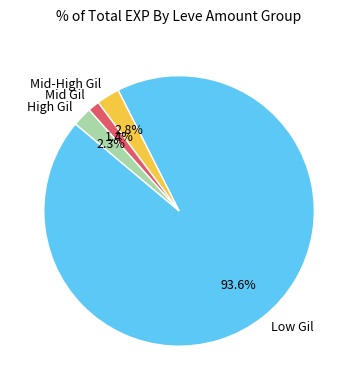

Approximately how many times larger is the value at Mid Gil compared to High Gil?

0.6